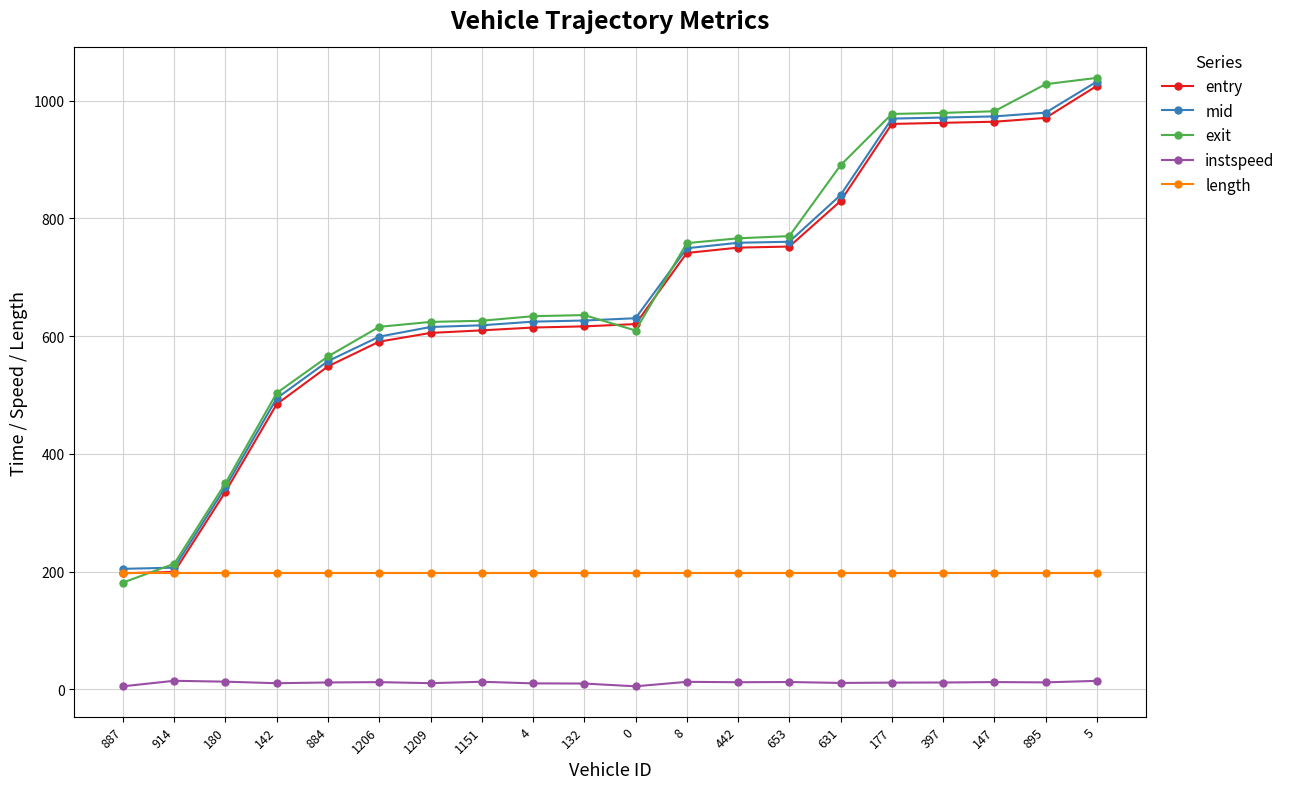

True or false: instspeed has more than 1 interior local peaks.

True